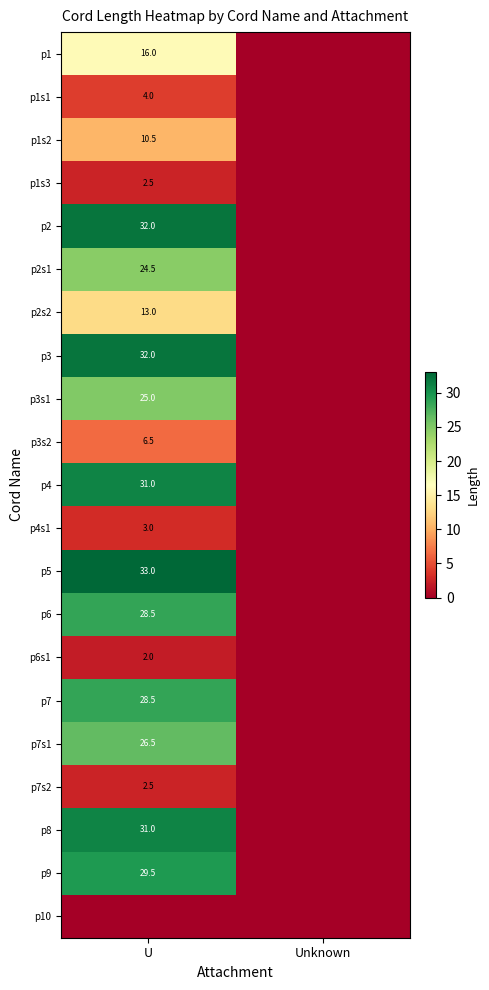

True or false: p1 has a value of 28.4 at U.

False